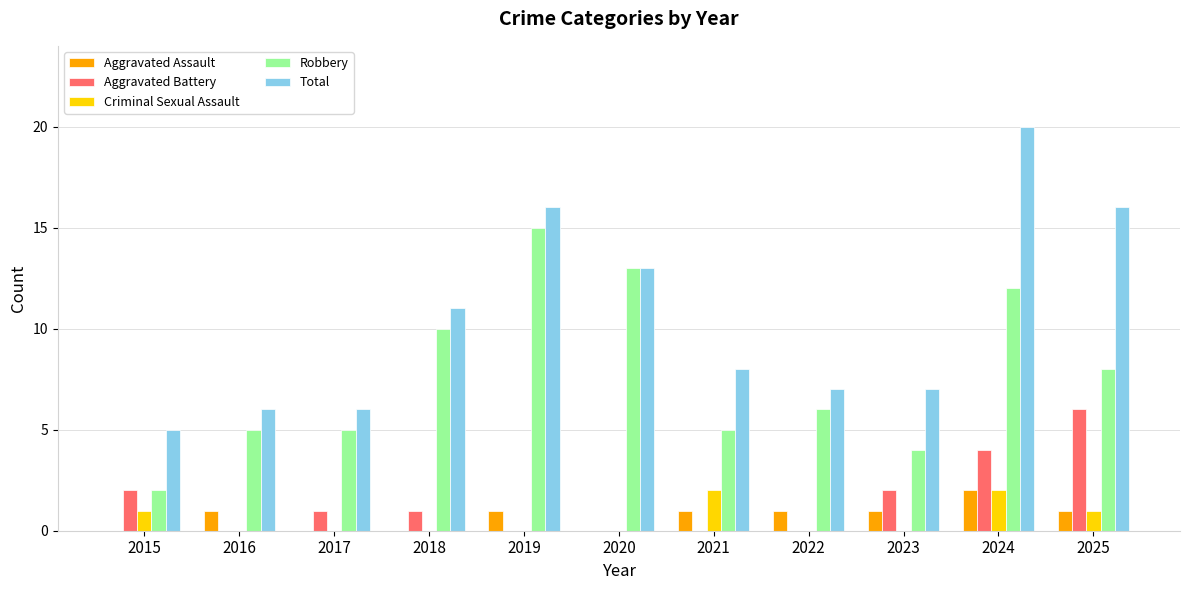

What is the total value across all series at 2020?

26